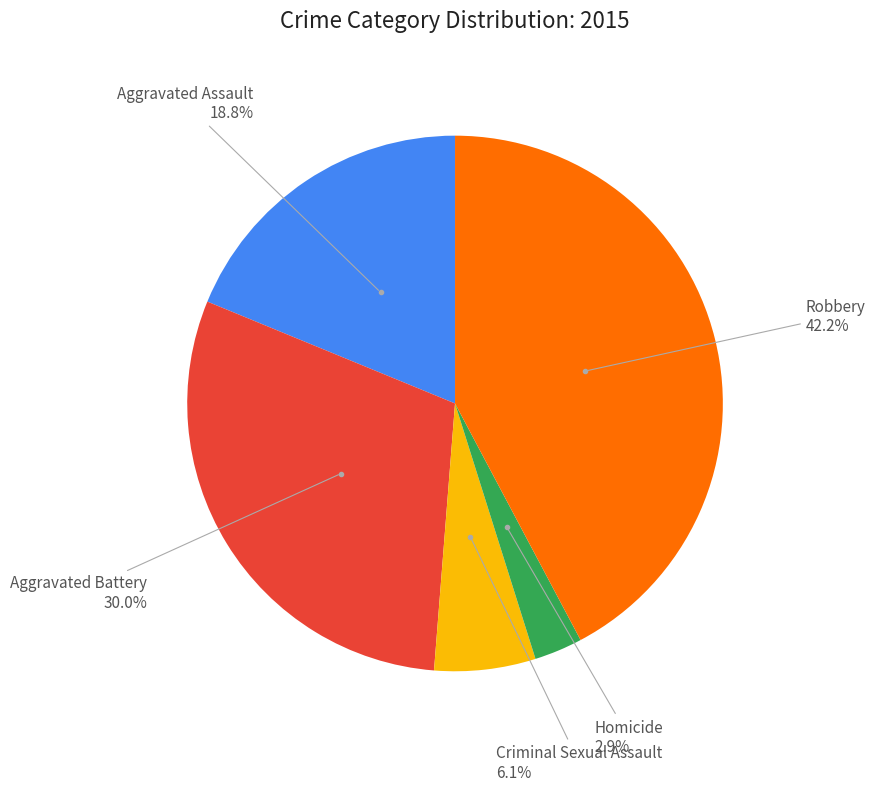

Is there any slice that represents more than half of the pie?

No